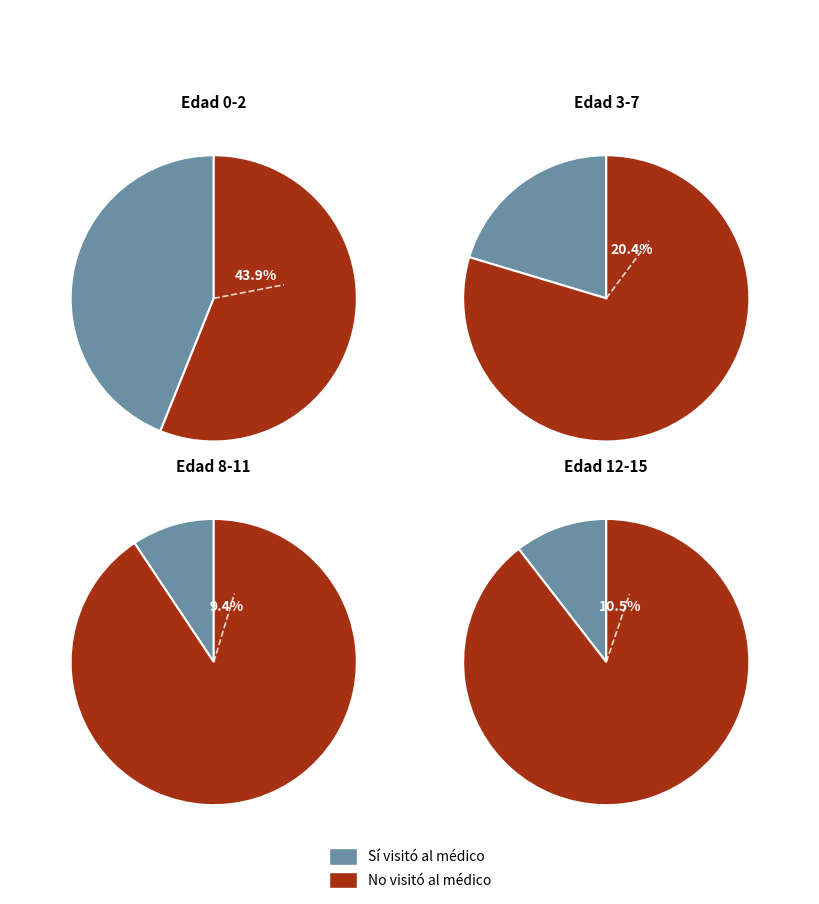

To the nearest percent, what portion does 12-15 represent?

12%